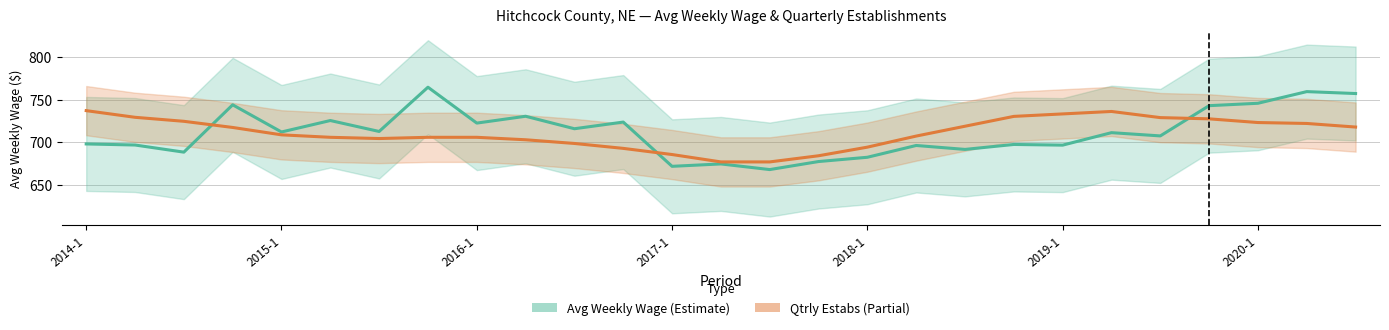

What is the value of the avg_wkly_wage point at the 18th from the left?

696.2